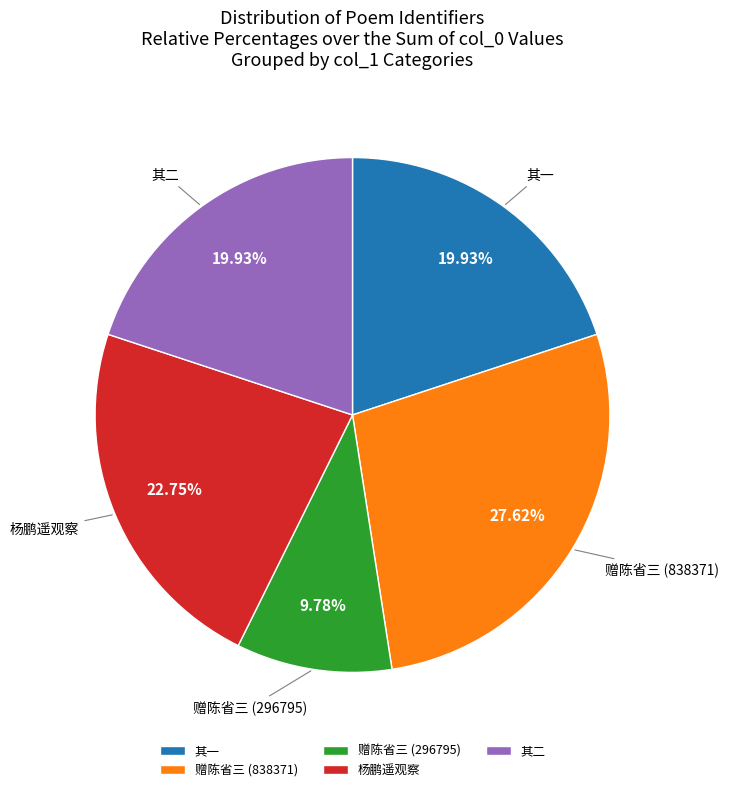

Is there any slice that represents more than half of the pie?

No